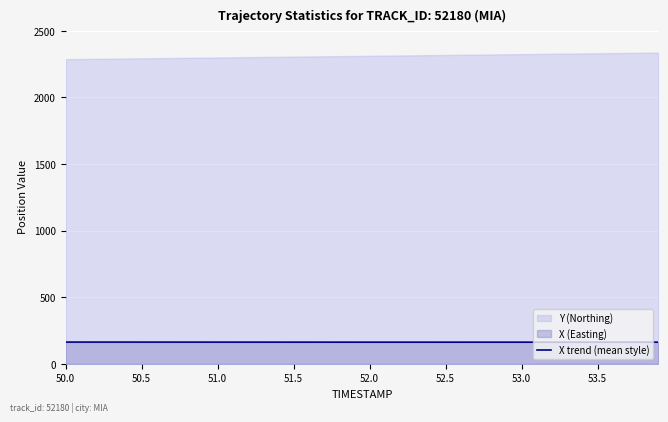

What is the lowest value of the X trend (mean style) series?

163.3